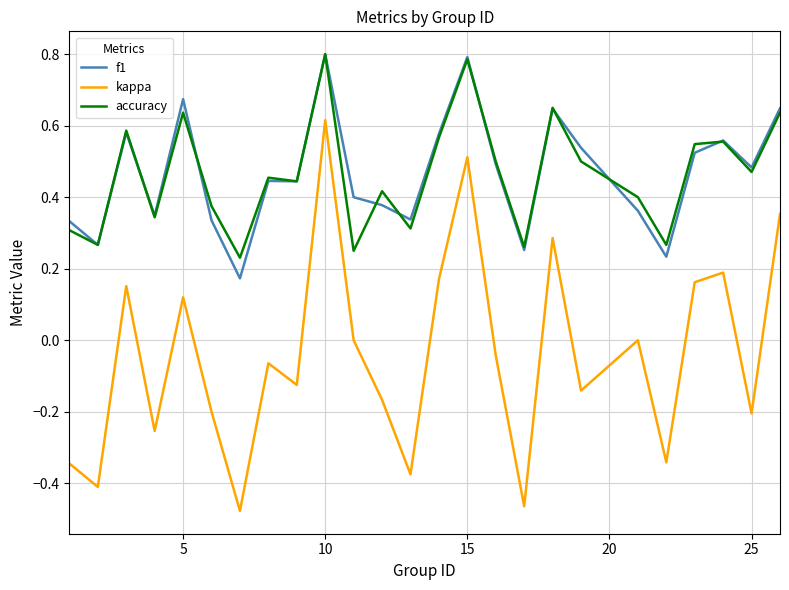

What are all the series names shown in the legend?

f1, kappa, accuracy